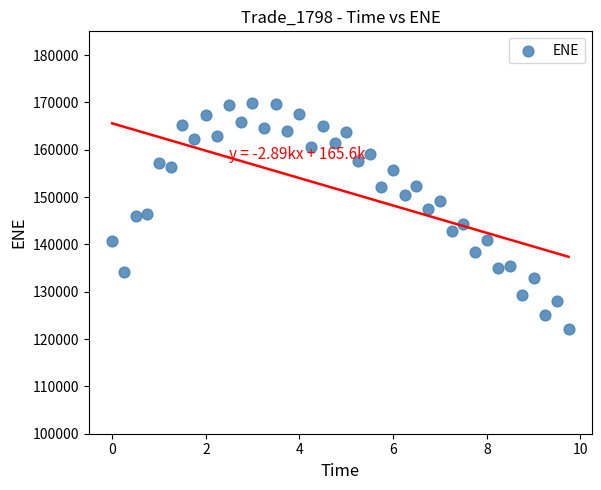

How many points are shown in the scatter plot?

40